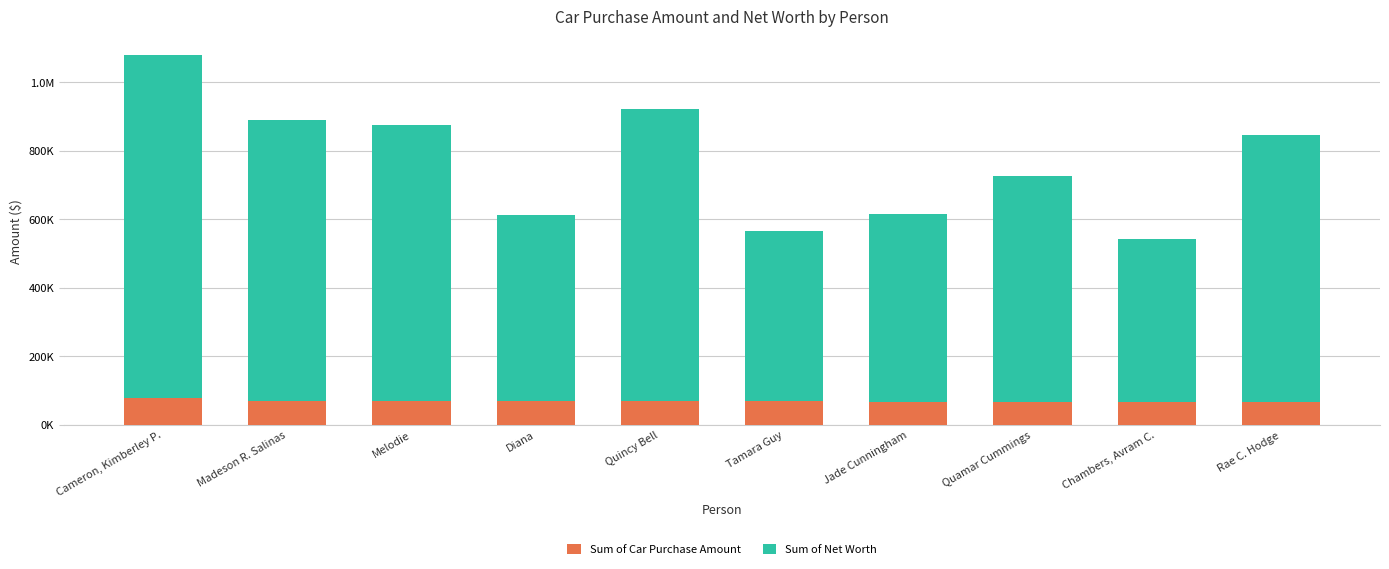

Are the bars horizontal?

No